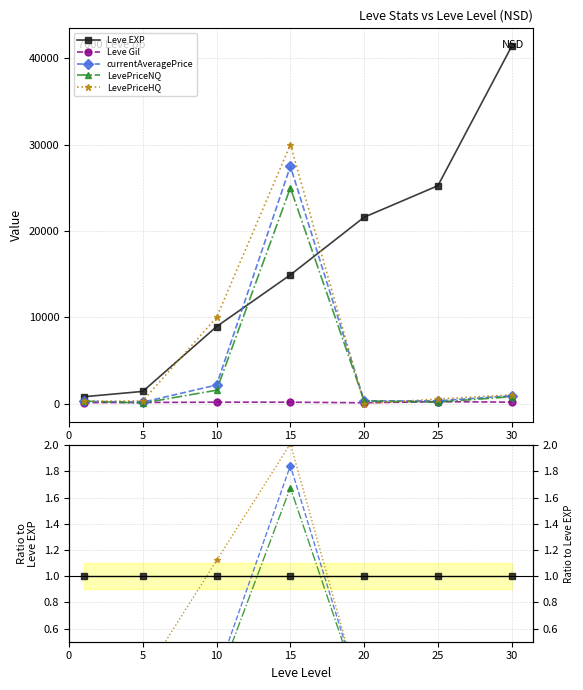

Which series has the largest total across all categories?

Leve EXP